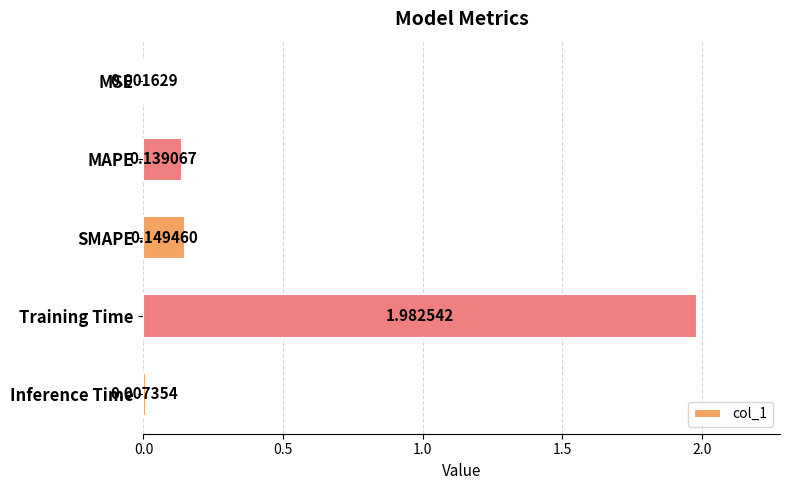

At which category does the chart reach its peak across all series?

Training Time